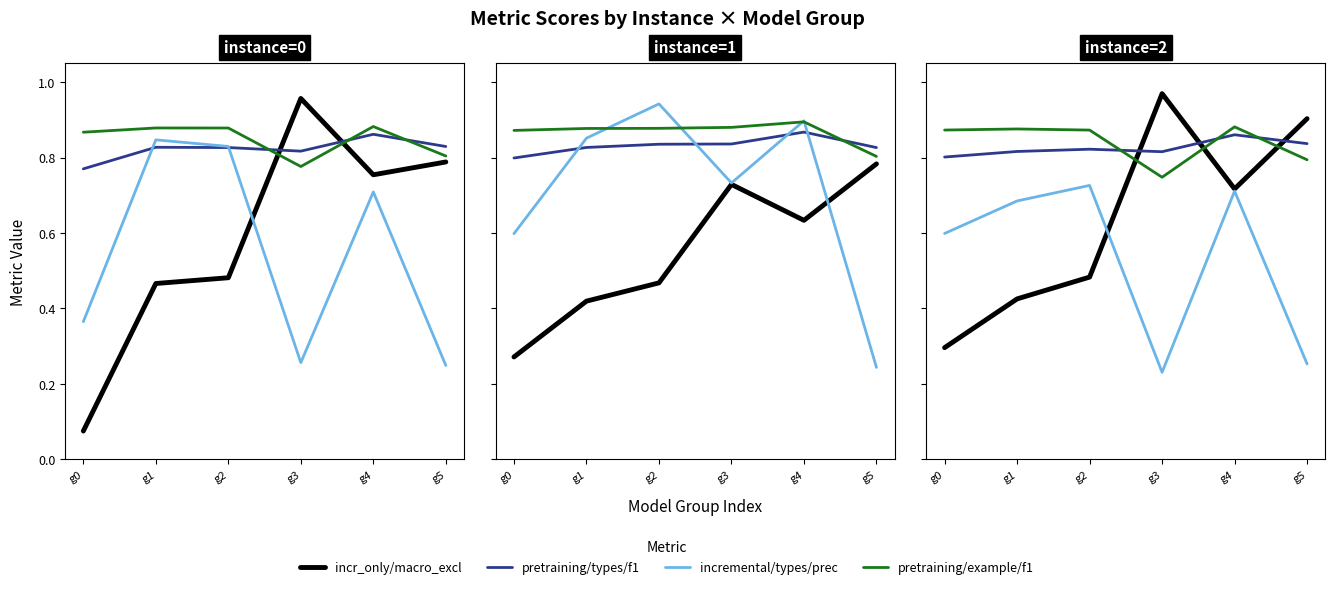

At how many categories does at least one series exceed 0?

6